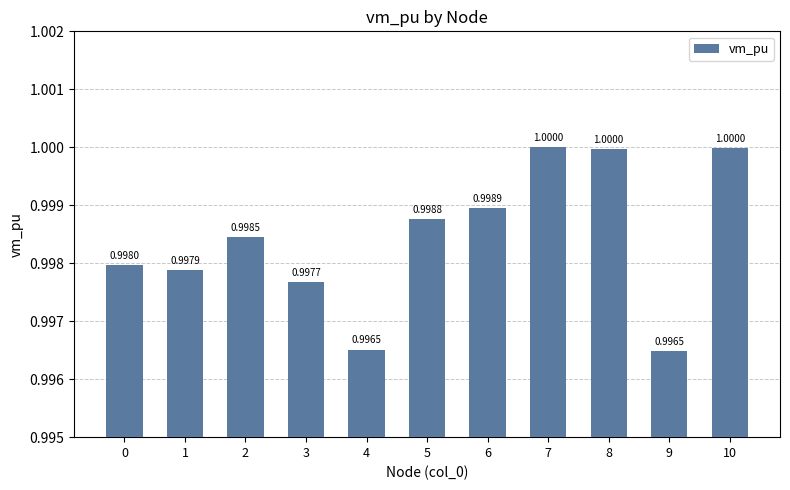

Count the number of categories in the chart.

11